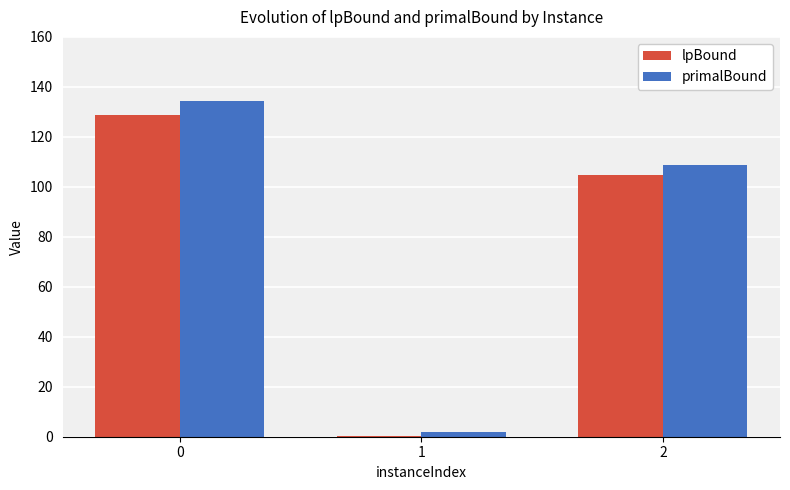

True or false: lpBound has a value of 128.8 at 0.

True